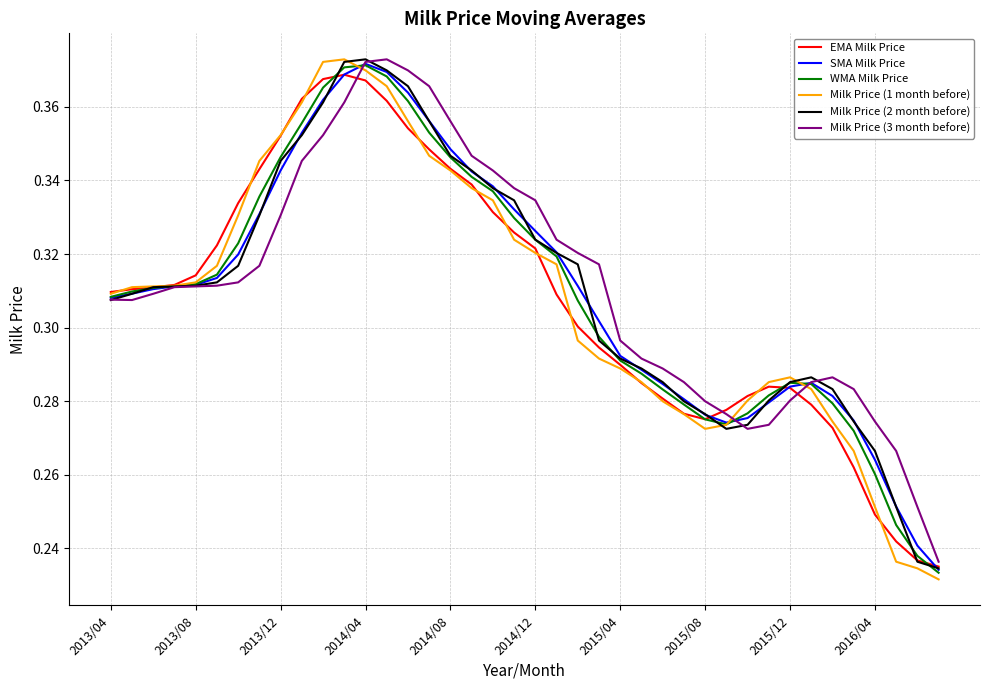

Which series has the largest range (max minus min)?

Milk Price (1 month before)